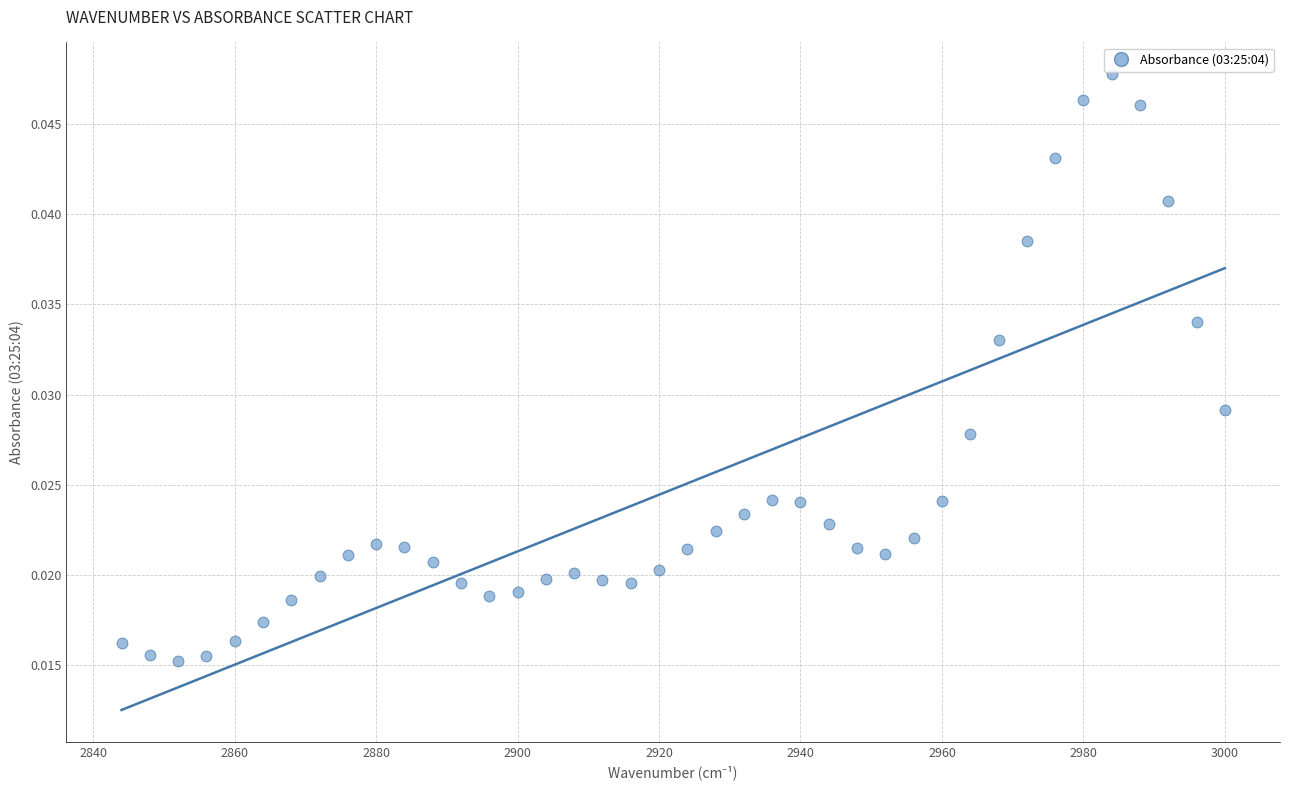

What is the range of X values (max minus min)?

156.0